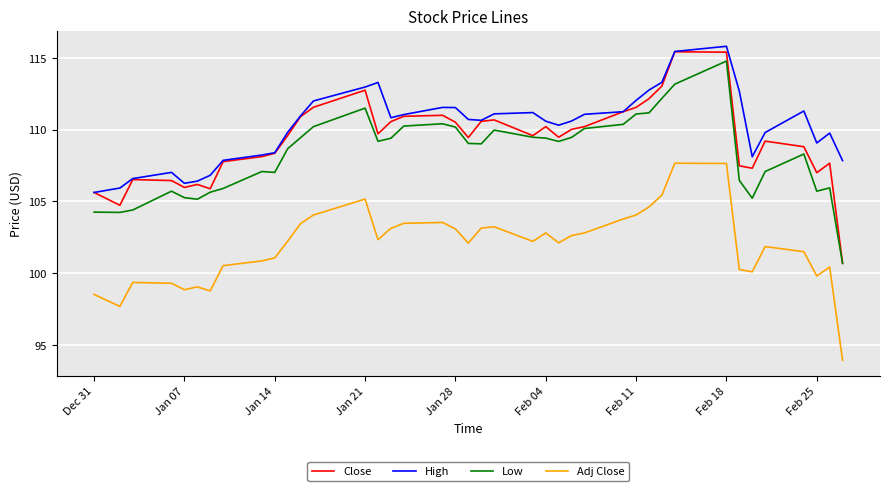

What is the minimum value shown in the chart?

93.9